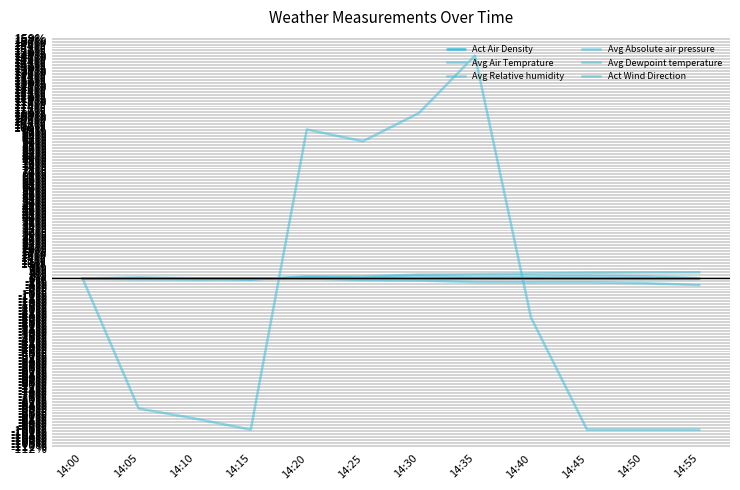

How many lines are shown in the chart?

6